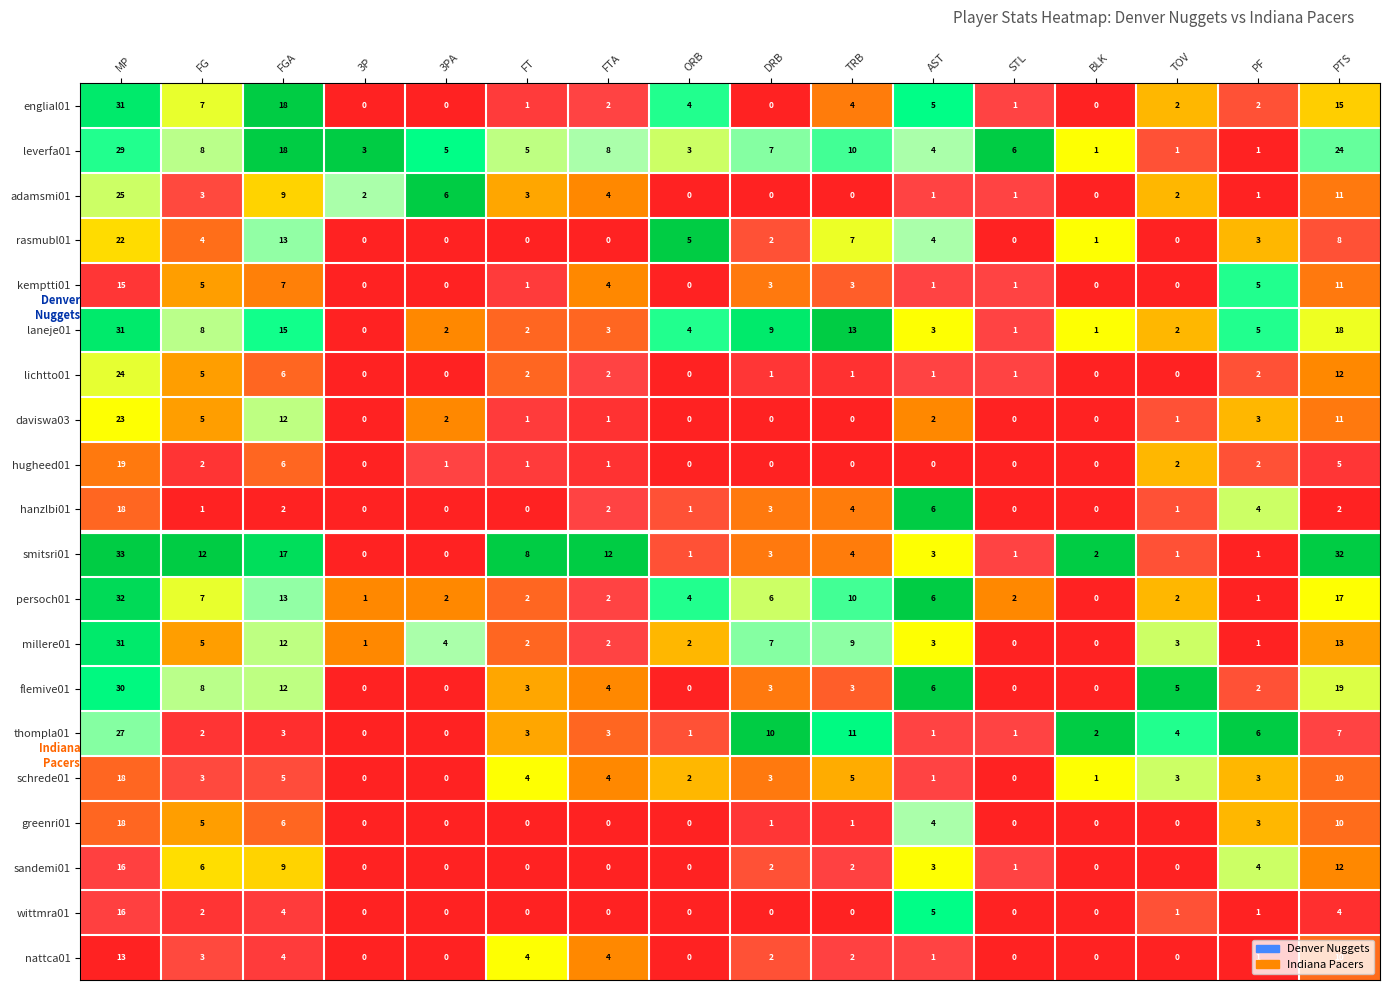

What is the sum of the laneje01 values at STL and AST?

4